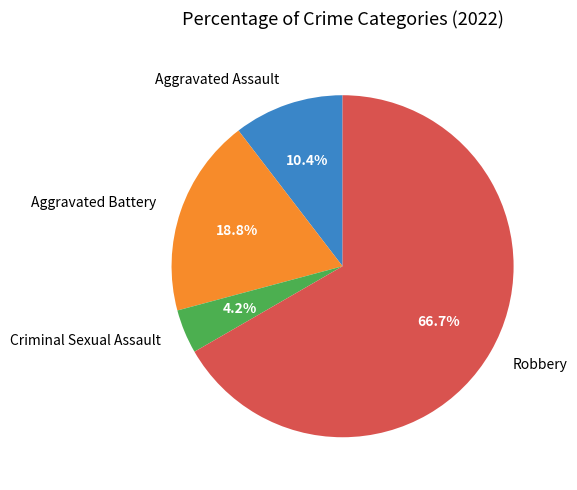

What is the ratio of the value at Aggravated Assault to the value at Aggravated Battery?

0.6